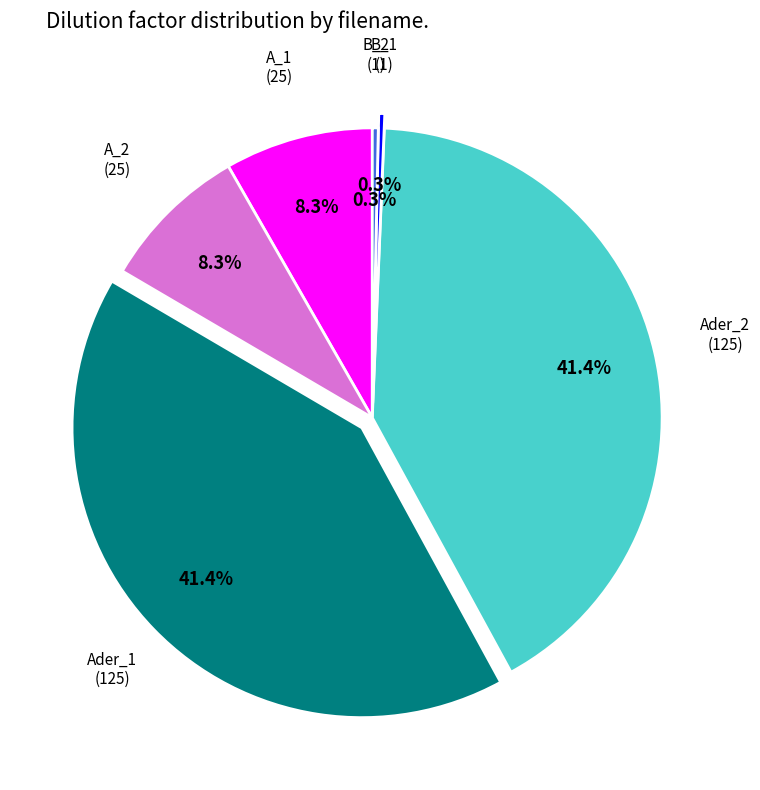

Is there a majority slice in this chart?

No